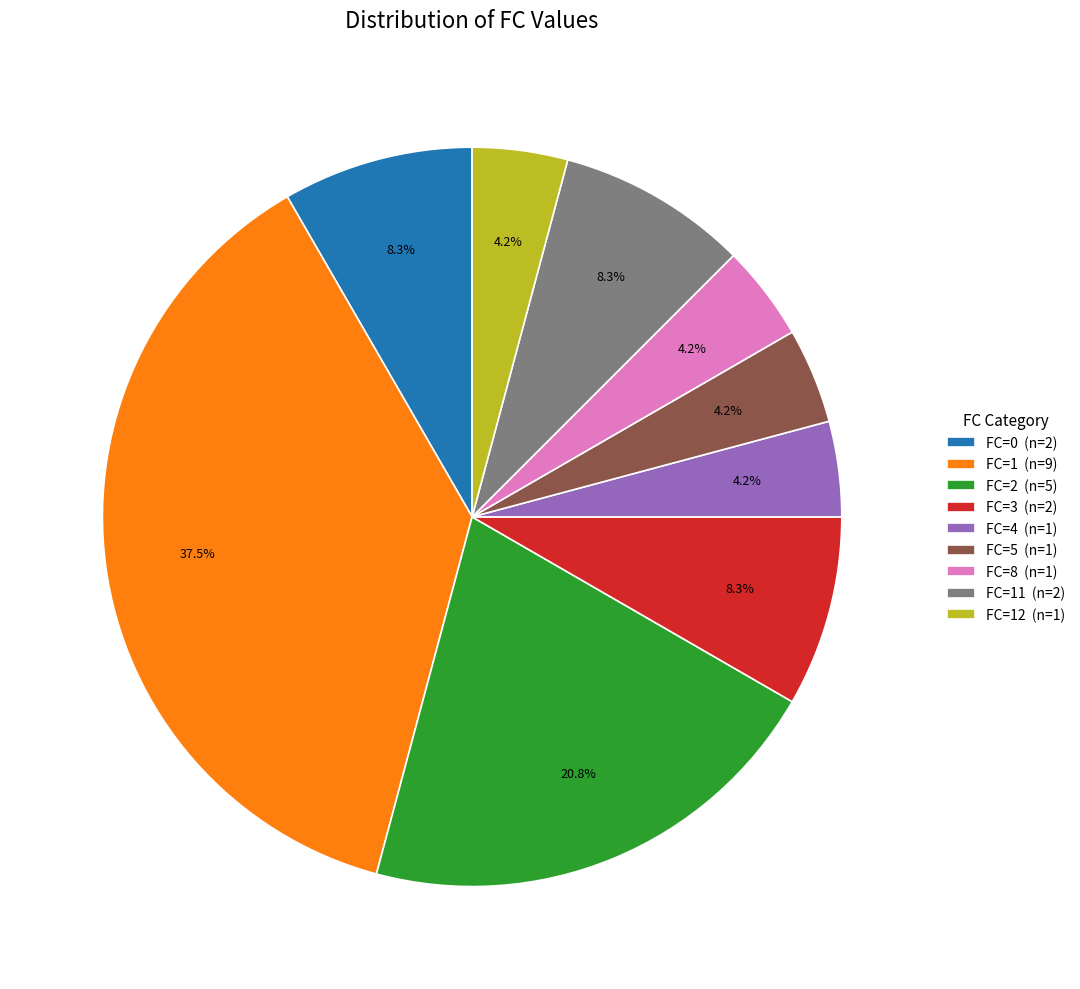

Which slice is the largest?

FC=1 (n=9)